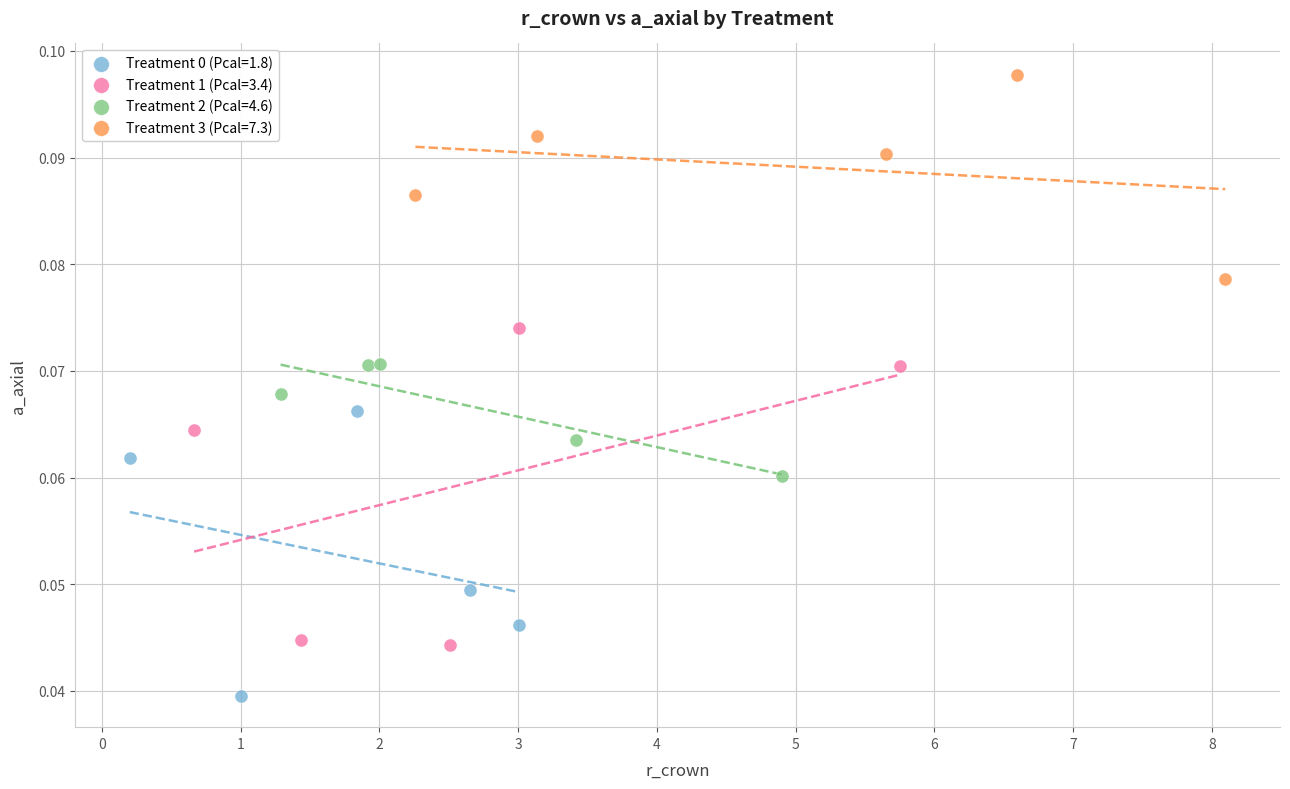

Which series reaches the maximum Y coordinate?

Treatment 3 (Pcal=7.3)